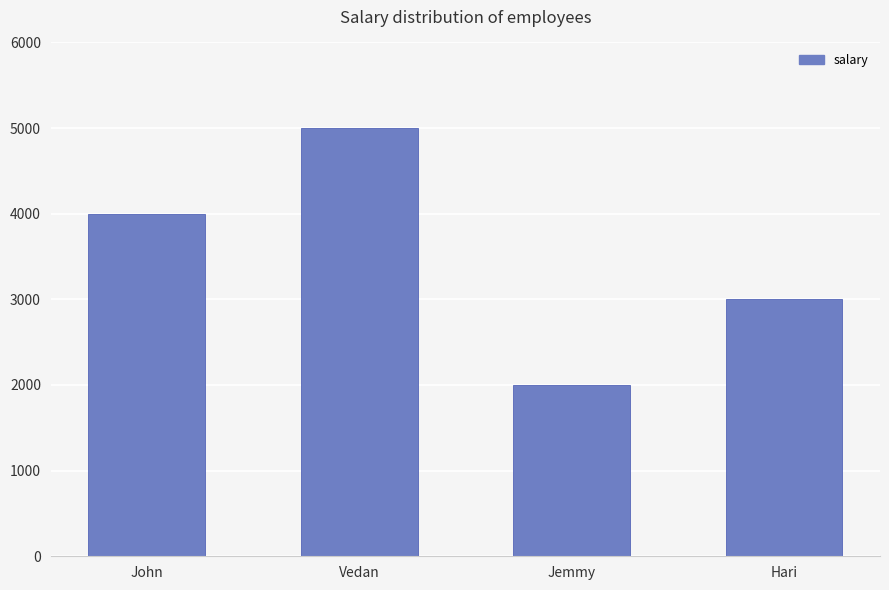

What is the change in value from John to Vedan?

+1000